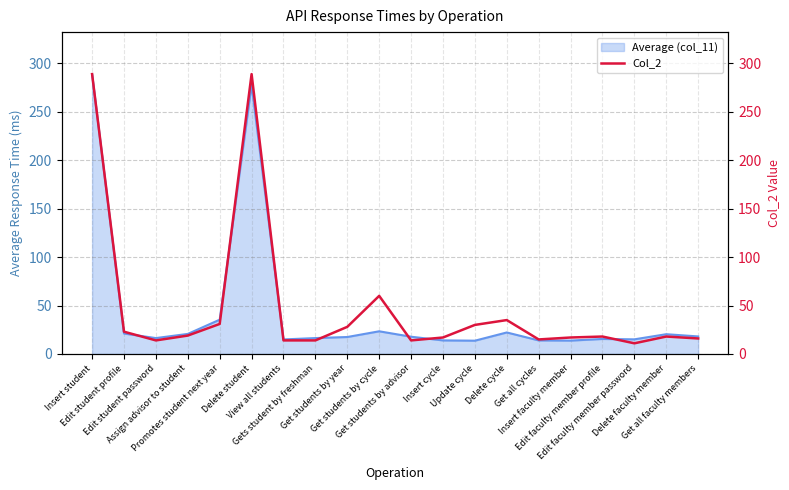

What is the sum of the values at Edit faculty member profile and Get students by advisor?

32